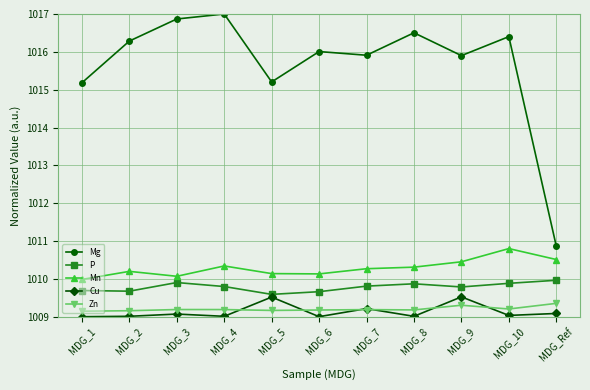

What is the spread (max minus min) of values at MDG_9?

6.6